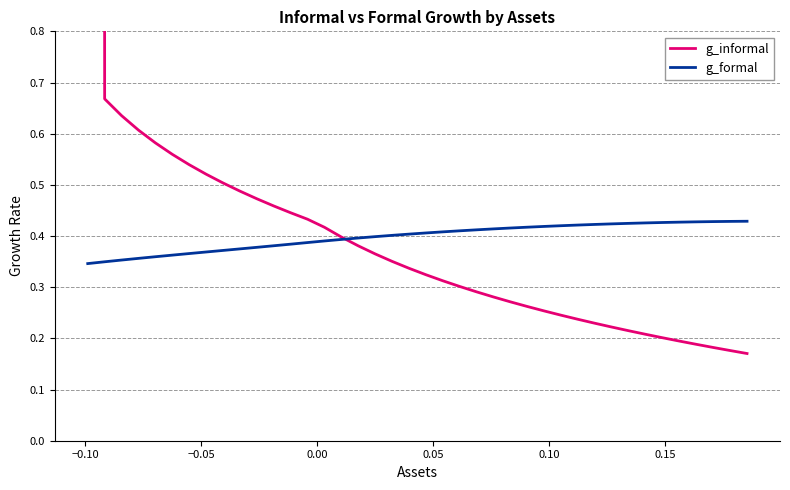

What are all the series names shown in the legend?

g_informal, g_formal